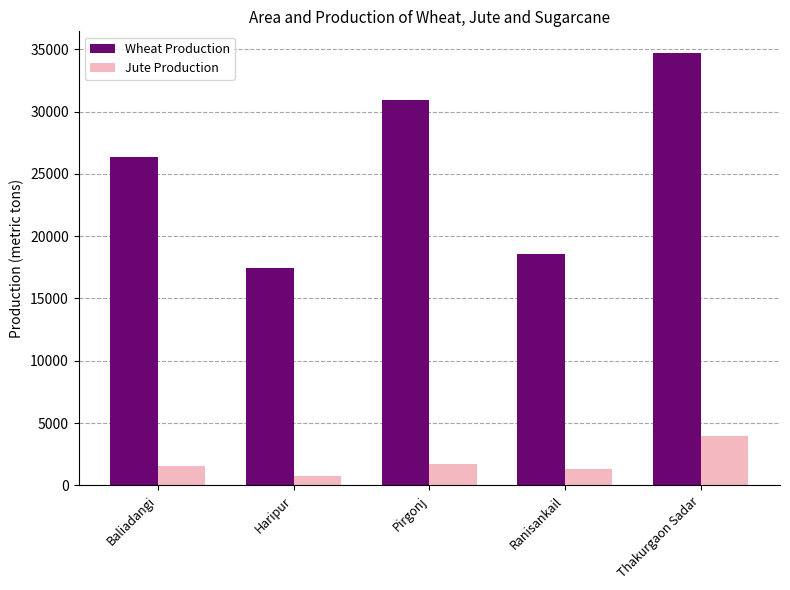

What is the label of the 2nd bar from the right?

Ranisankail